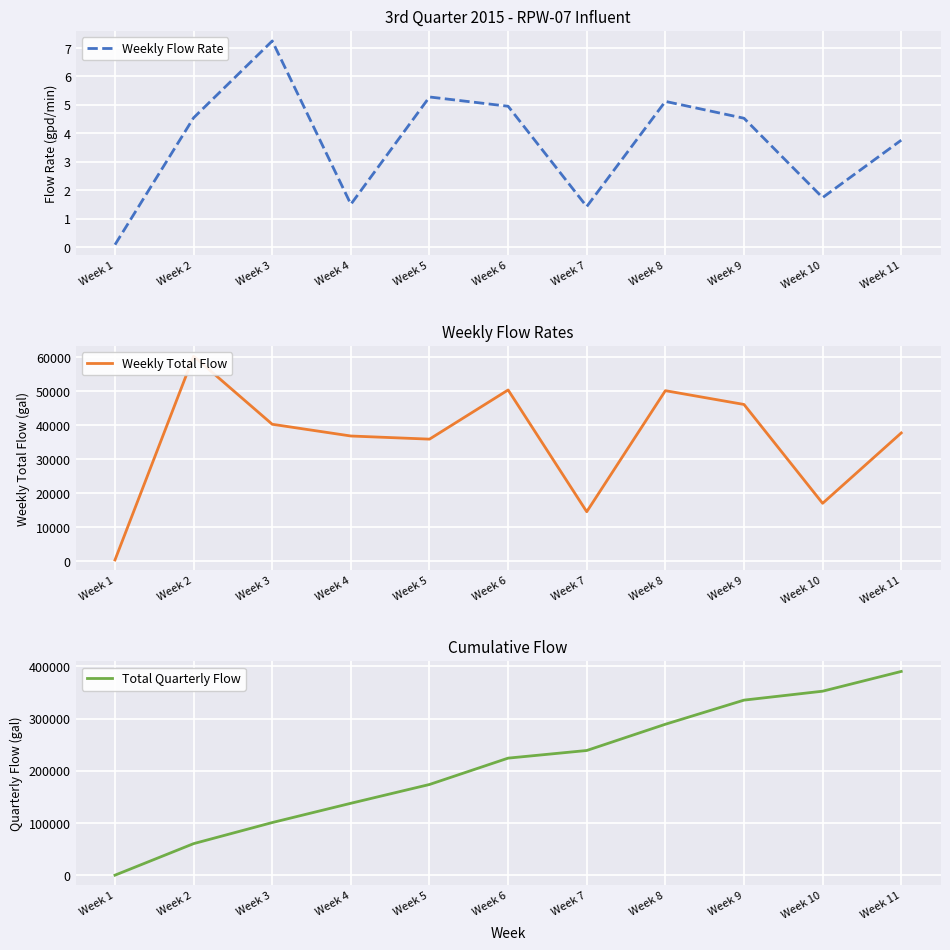

Is it true that Total Quarterly Flow equals 122440.7 at Week 9?

False